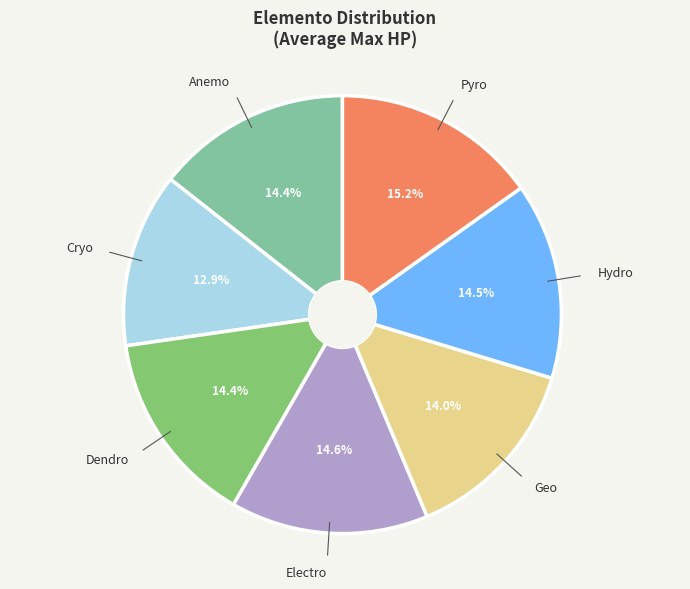

Which category has the biggest portion of the pie?

Pyro